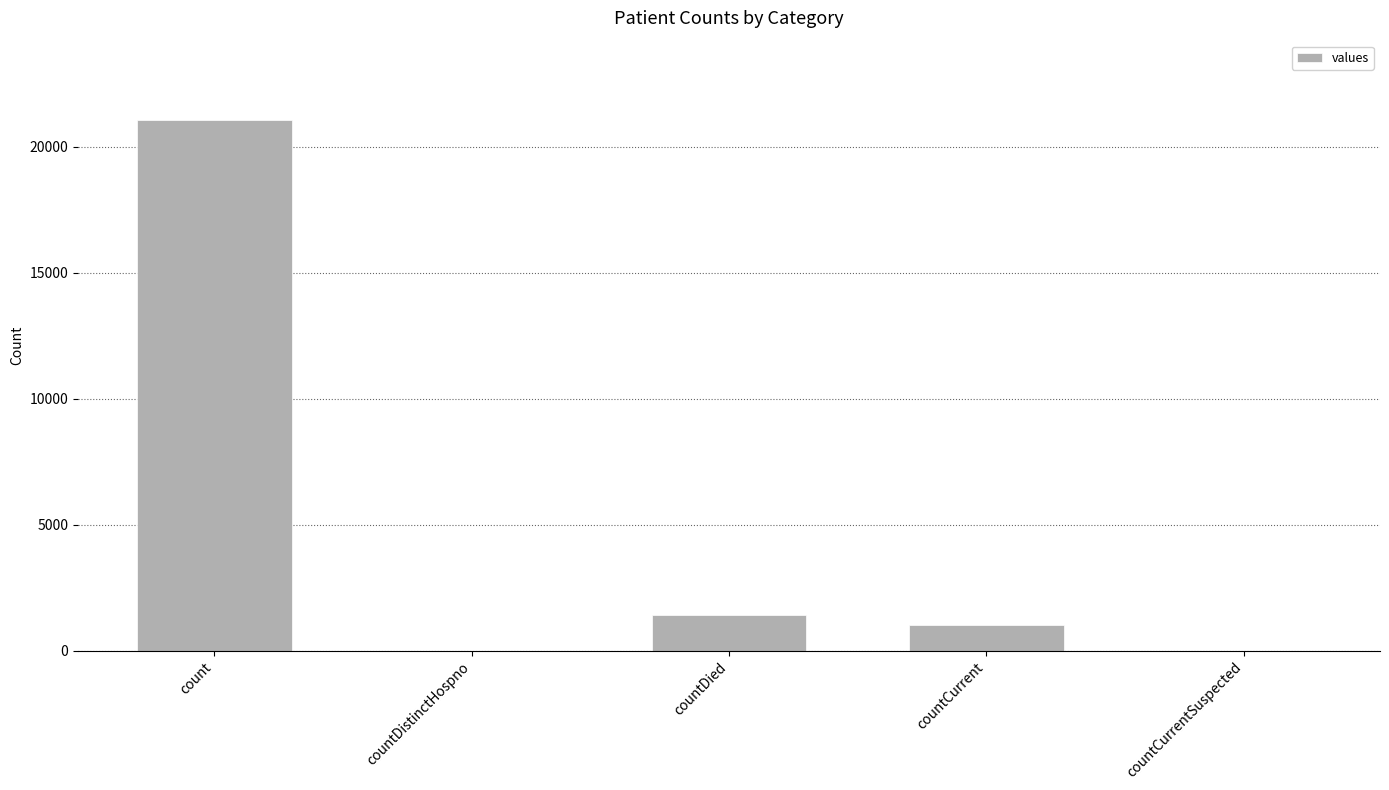

Reading right to left, transcribe all the data shown in this chart.

0	1006	1405	0	21050